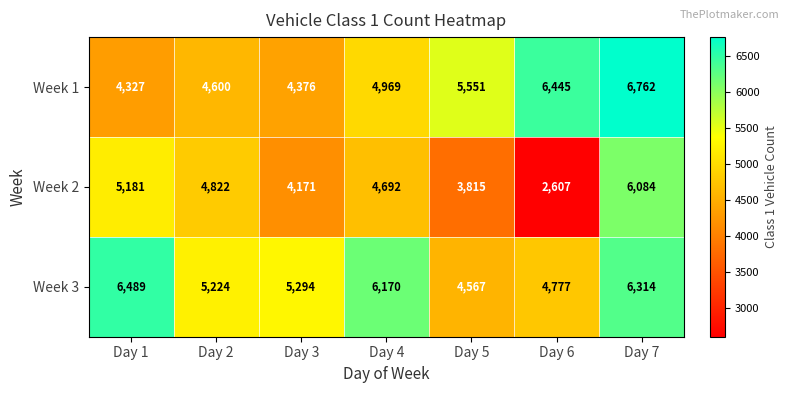

True or false: Week 2 has a value of 7968 at Day 4.

False